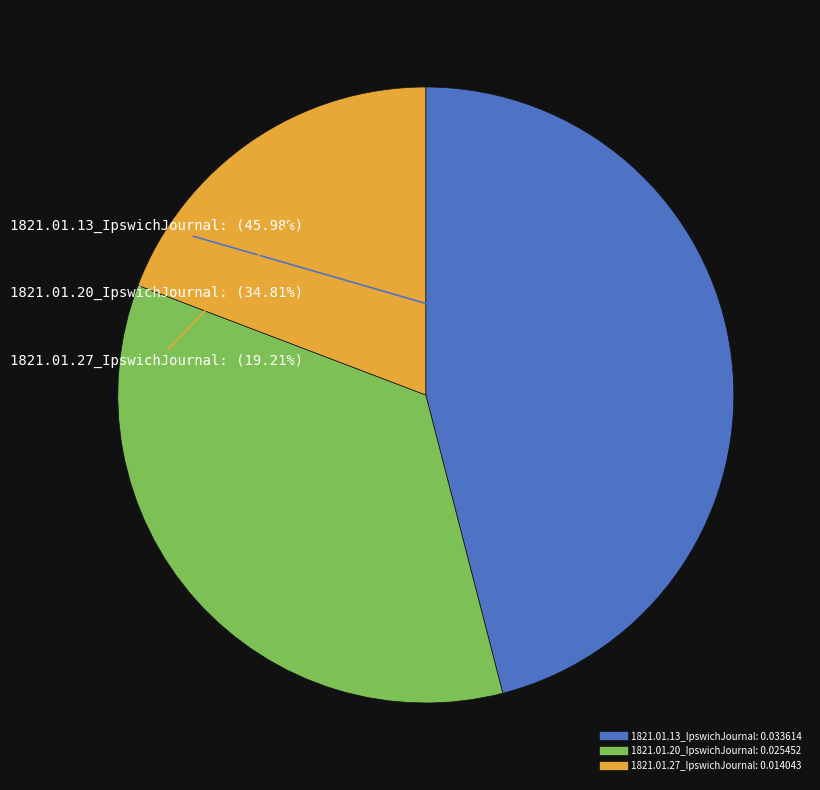

To the nearest percent, what portion does 1821.01.13_IpswichJournal represent?

46%